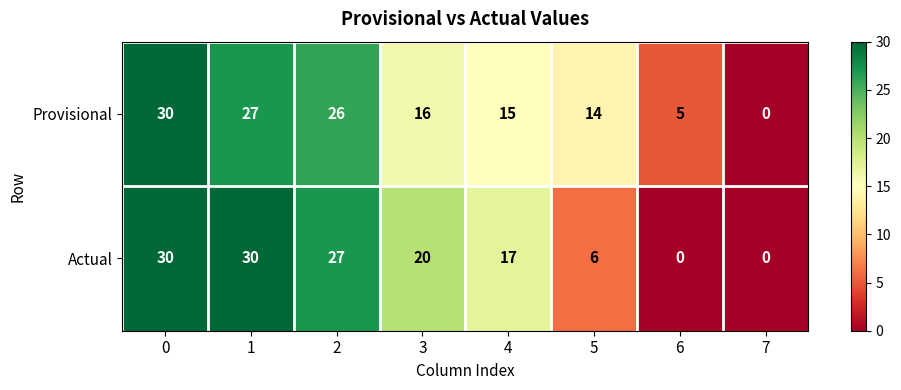

Between 2 and 4, which series saw the biggest shift?

Provisional